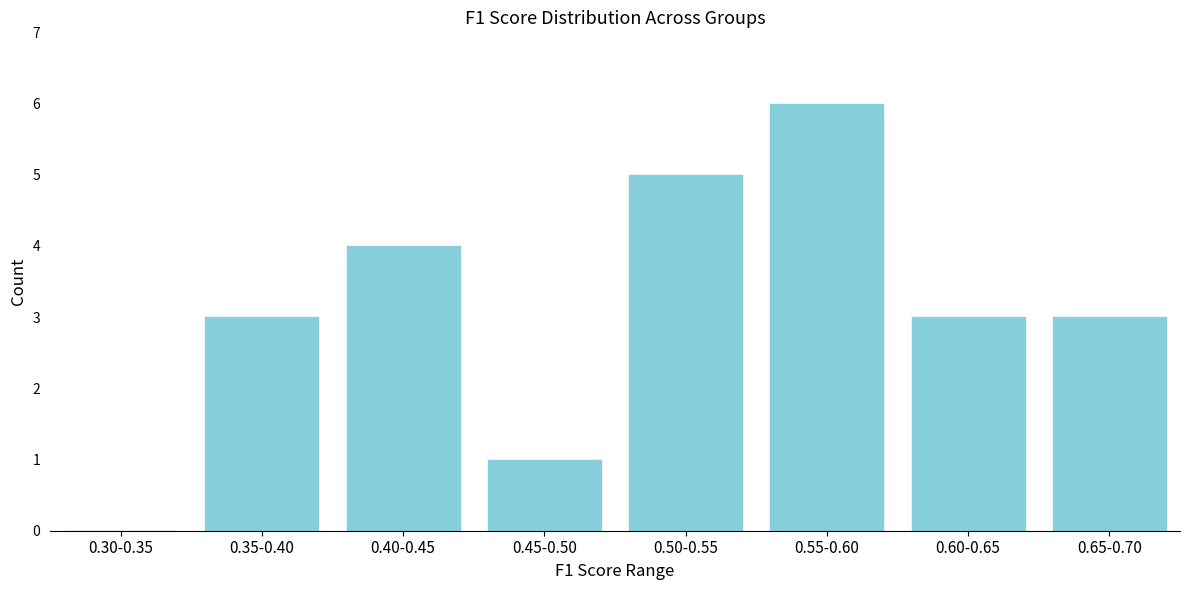

Reading left to right, what are all the values shown in this chart?

0.30-0.35=0	0.35-0.40=3	0.40-0.45=4	0.45-0.50=1	0.50-0.55=5	0.55-0.60=6	0.60-0.65=3	0.65-0.70=3